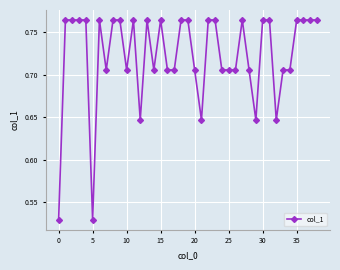

Does the chart have visible grid lines?

Yes